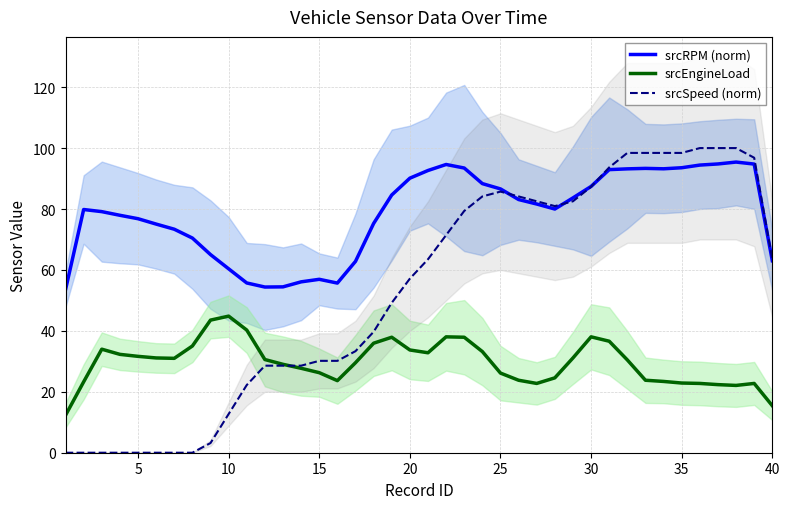

How many lines are shown in the chart?

3